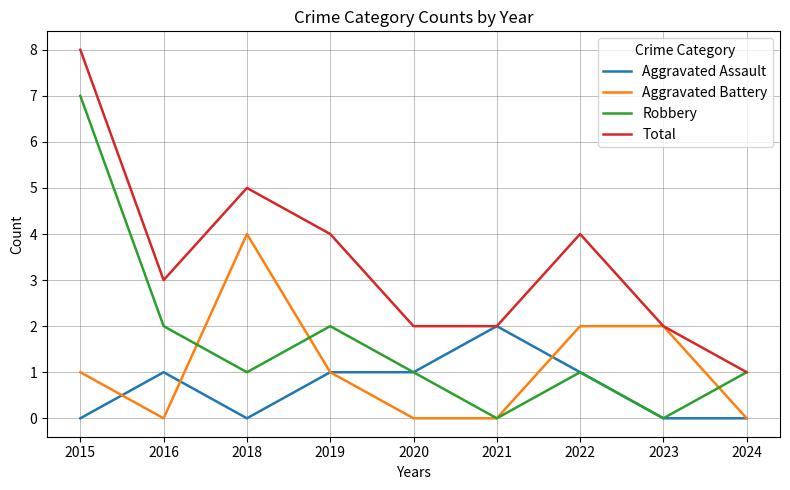

What is the sum of all Robbery values?

15